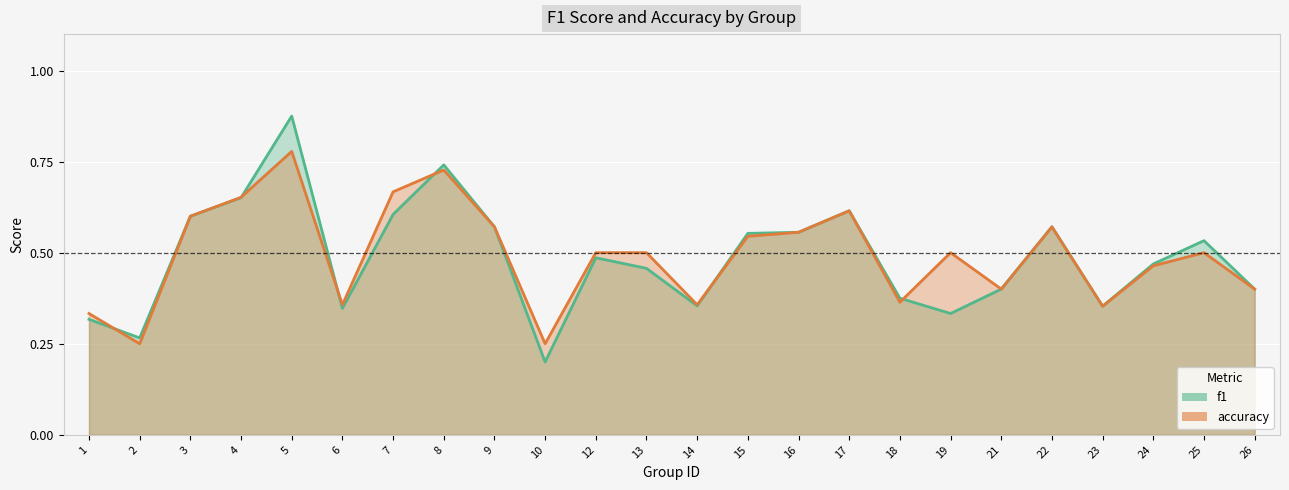

The value of accuracy at 5 is 0.8. True or false?

True